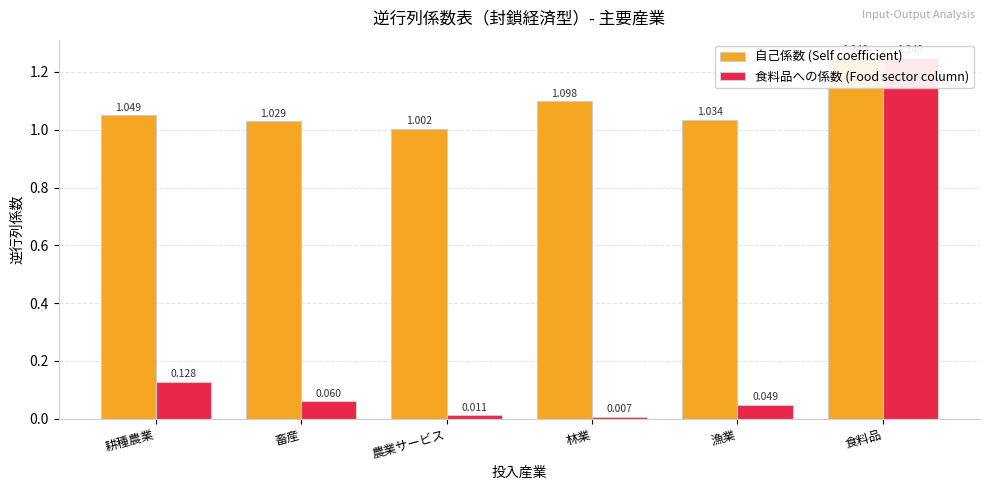

What is the difference between the second highest and minimum values in the 自己係数 (Self coefficient) series?

0.1